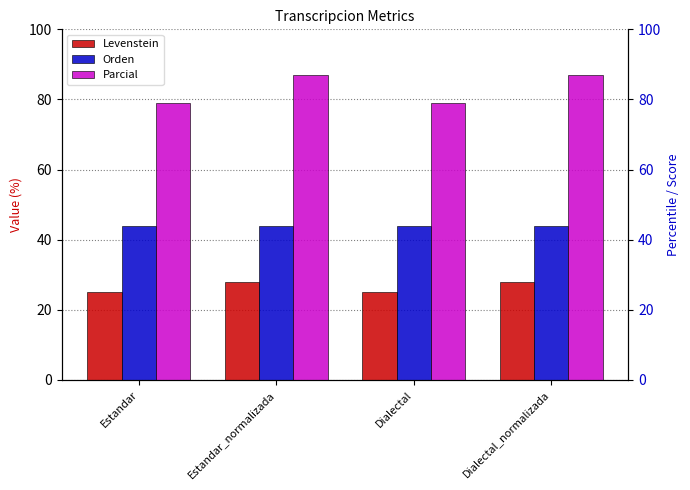

The value of Levenstein at Dialectal_normalizada is 28.1. True or false?

True